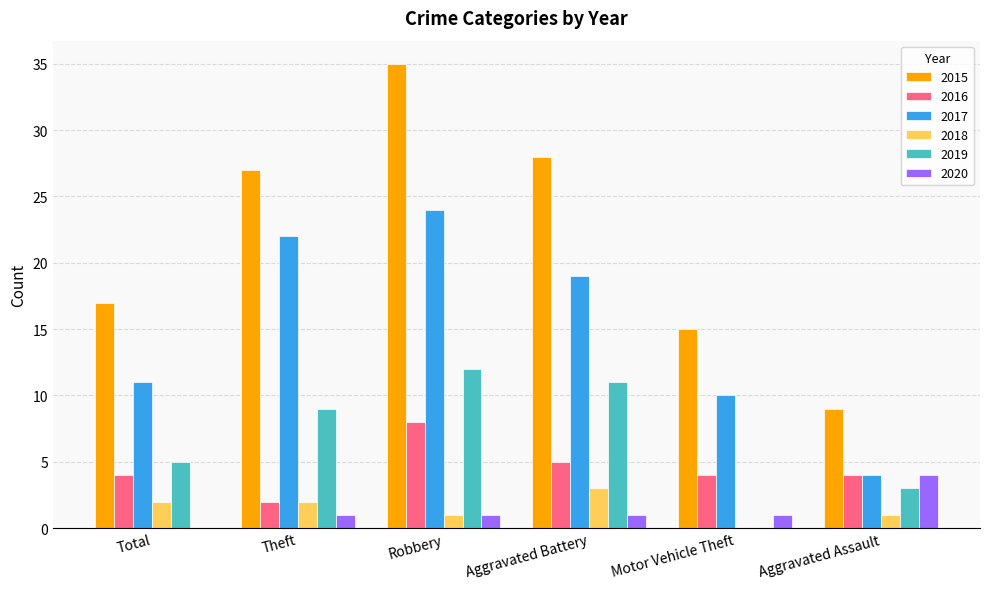

What is the sum of the 2016 values at Aggravated Battery and Motor Vehicle Theft?

9